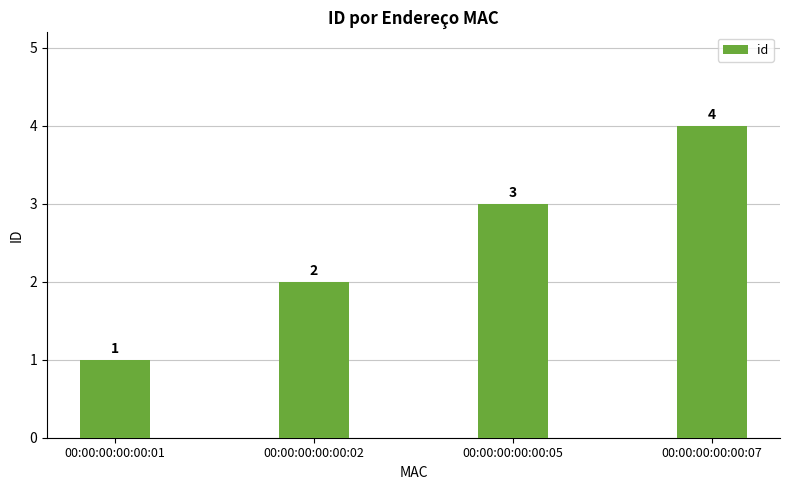

List the labels in order of value, largest first.

00:00:00:00:00:07, 00:00:00:00:00:05, 00:00:00:00:00:02, 00:00:00:00:00:01